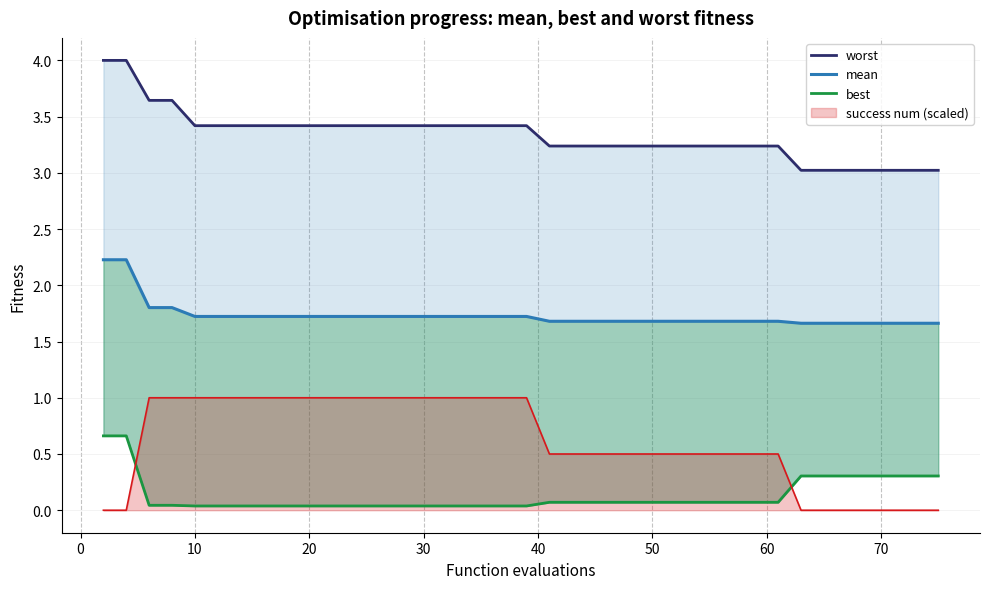

Reading left to right, extract all data points from this chart.

worst: 4.0	4.0	3.6	3.6	3.4	3.4	3.4	3.4	3.4	3.4	3.4	3.4	3.4	3.4	3.4	3.4	3.4	3.4	3.4	3.4	3.2	3.2	3.2	3.2	3.2	3.2	3.2	3.2	3.2	3.2	3.2	3.2	3.0	3.0	3.0	3.0	3.0	3.0	3.0	3.0
mean: 2.2	2.2	1.8	1.8	1.7	1.7	1.7	1.7	1.7	1.7	1.7	1.7	1.7	1.7	1.7	1.7	1.7	1.7	1.7	1.7	1.7	1.7	1.7	1.7	1.7	1.7	1.7	1.7	1.7	1.7	1.7	1.7	1.7	1.7	1.7	1.7	1.7	1.7	1.7	1.7
best: 0.7	0.7	0.0	0.0	0.0	0.0	0.0	0.0	0.0	0.0	0.0	0.0	0.0	0.0	0.0	0.0	0.0	0.0	0.0	0.0	0.1	0.1	0.1	0.1	0.1	0.1	0.1	0.1	0.1	0.1	0.1	0.1	0.3	0.3	0.3	0.3	0.3	0.3	0.3	0.3